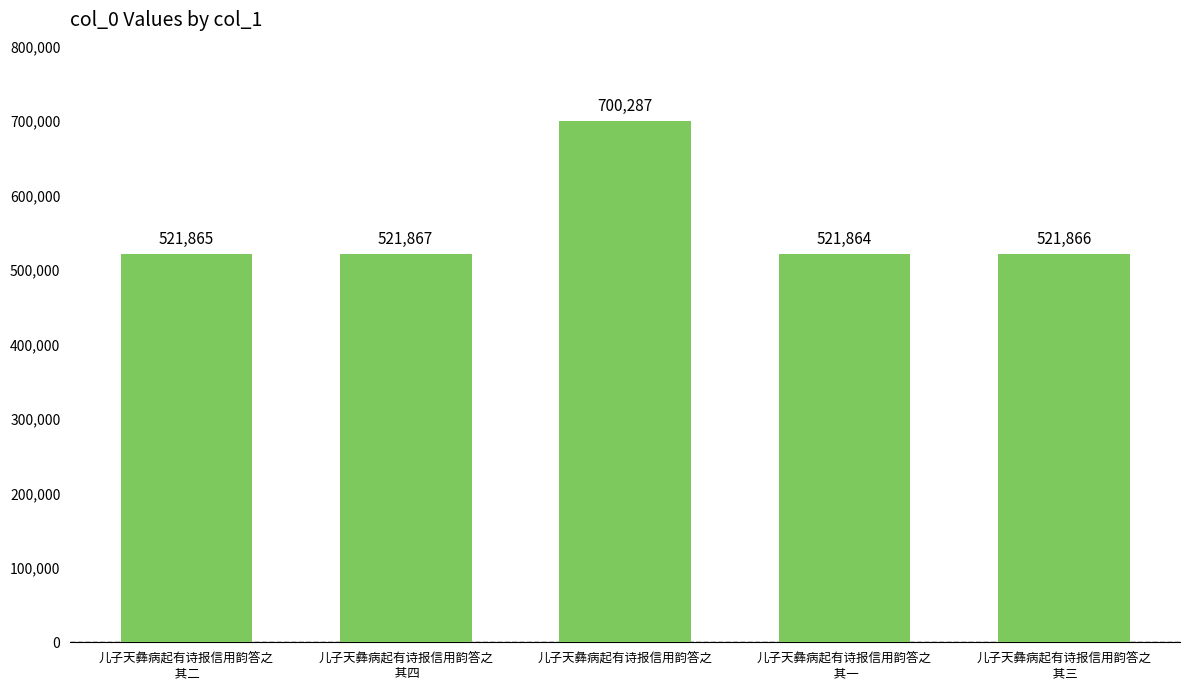

True or false: the data shows 521867 at 儿子天彝病起有诗报信用韵答之
 其四.

True